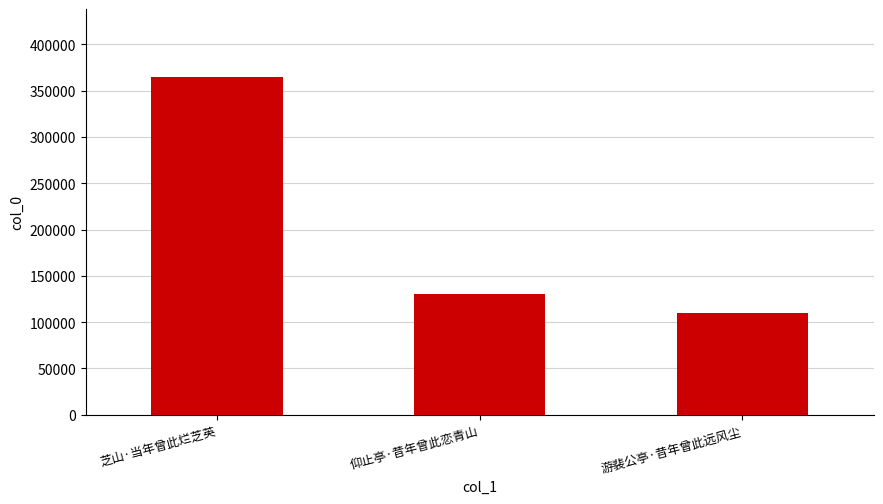

What is the maximum value shown in the chart?

364915